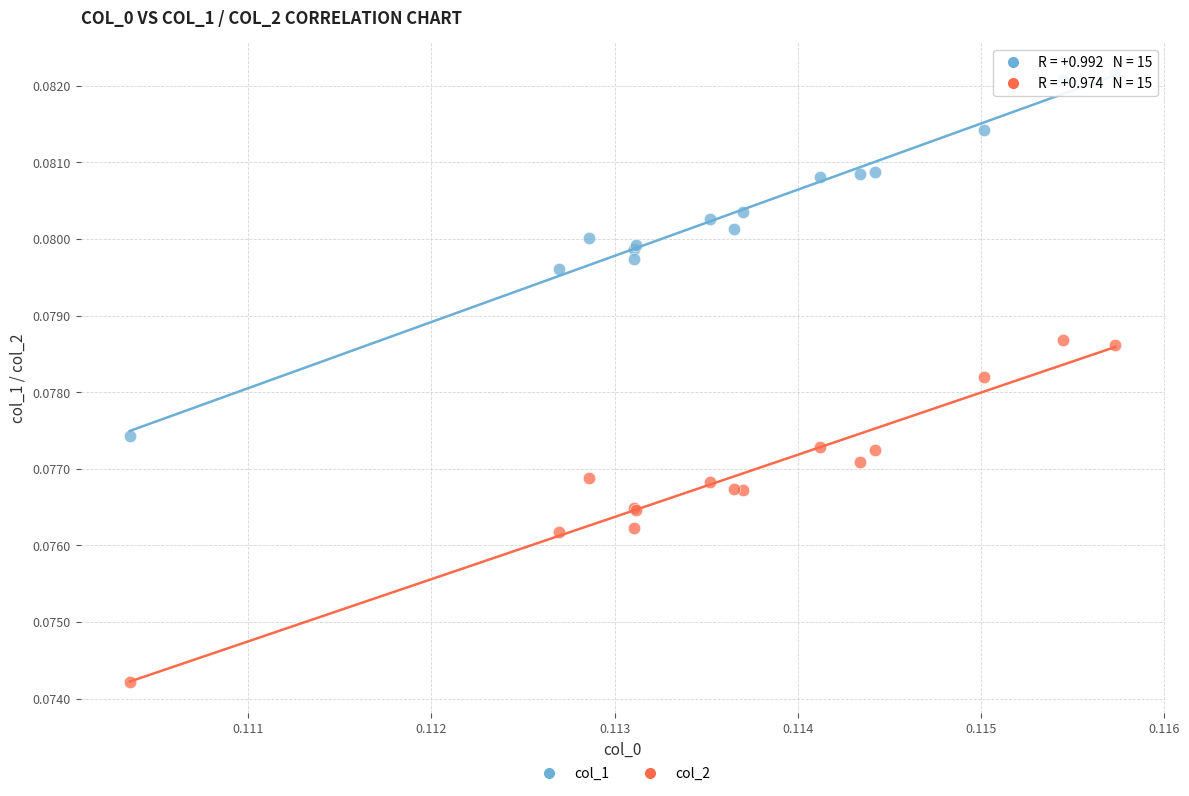

Which series has the widest spread of Y values?

col_1